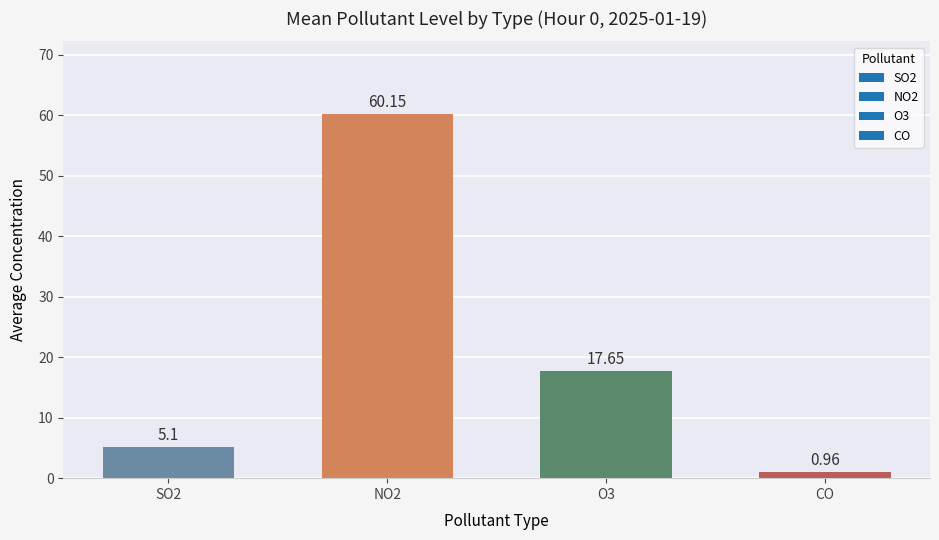

Which label corresponds to the smallest value in the chart?

CO